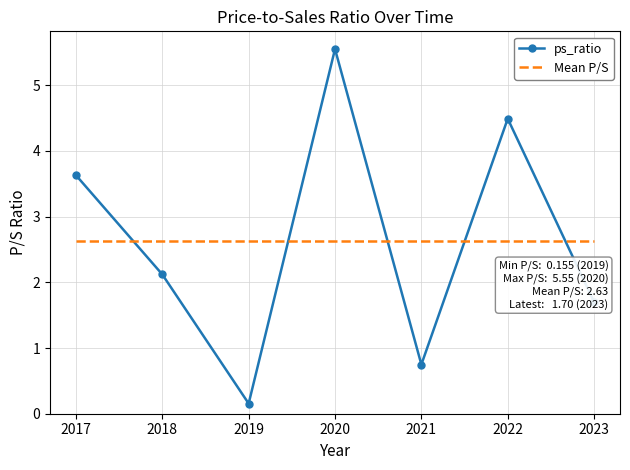

At 2022, list the series in order from largest to smallest.

ps_ratio, Mean P/S